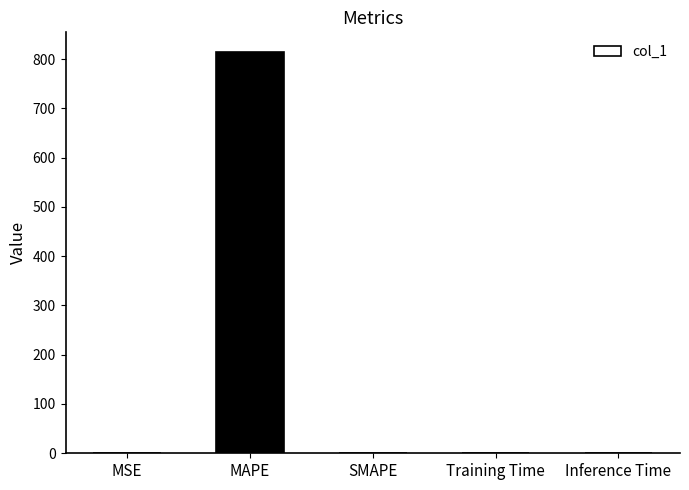

What is the change in value from MAPE to SMAPE?

-813.4